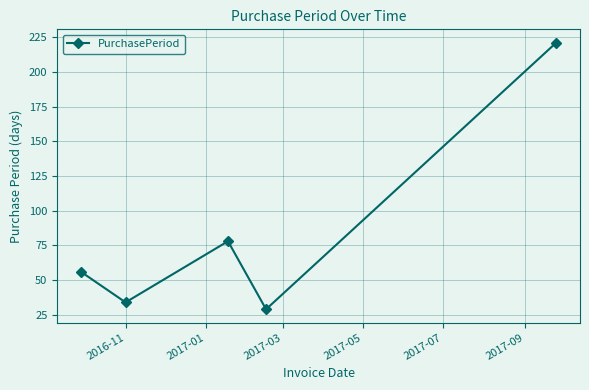

What is the difference between the maximum and minimum values?

192